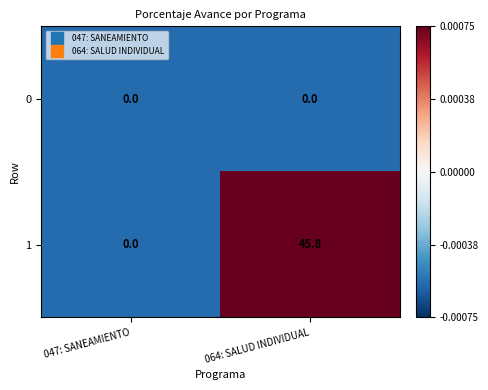

The 1 series shows 30.4 at 047: SANEAMIENTO. True or false?

False